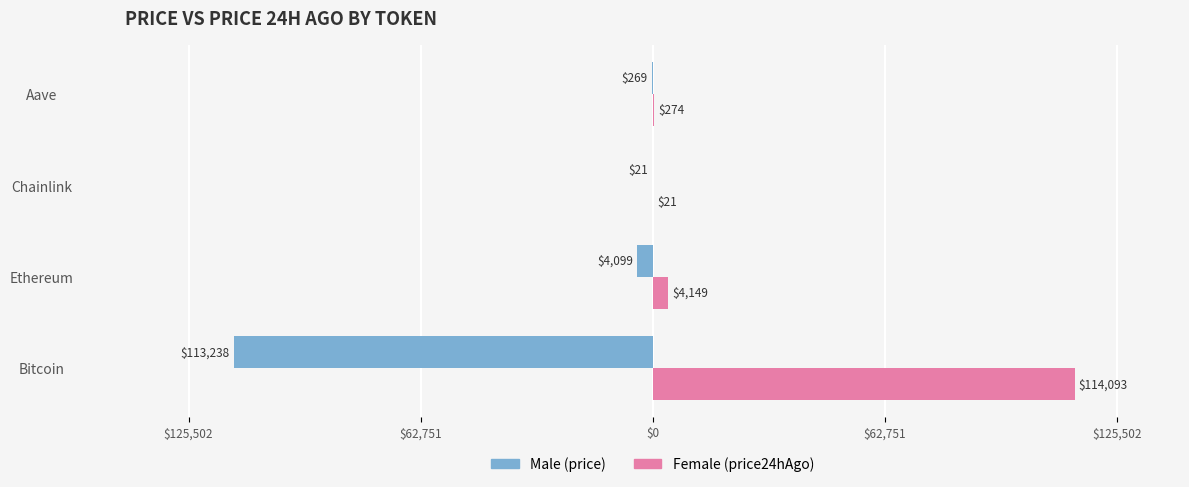

Reading right to left, transcribe all the data shown in this chart.

Male: -268.7	-21.1	-4099.4	-113238.0
Female: 274.4	21.5	4148.8	114093.0